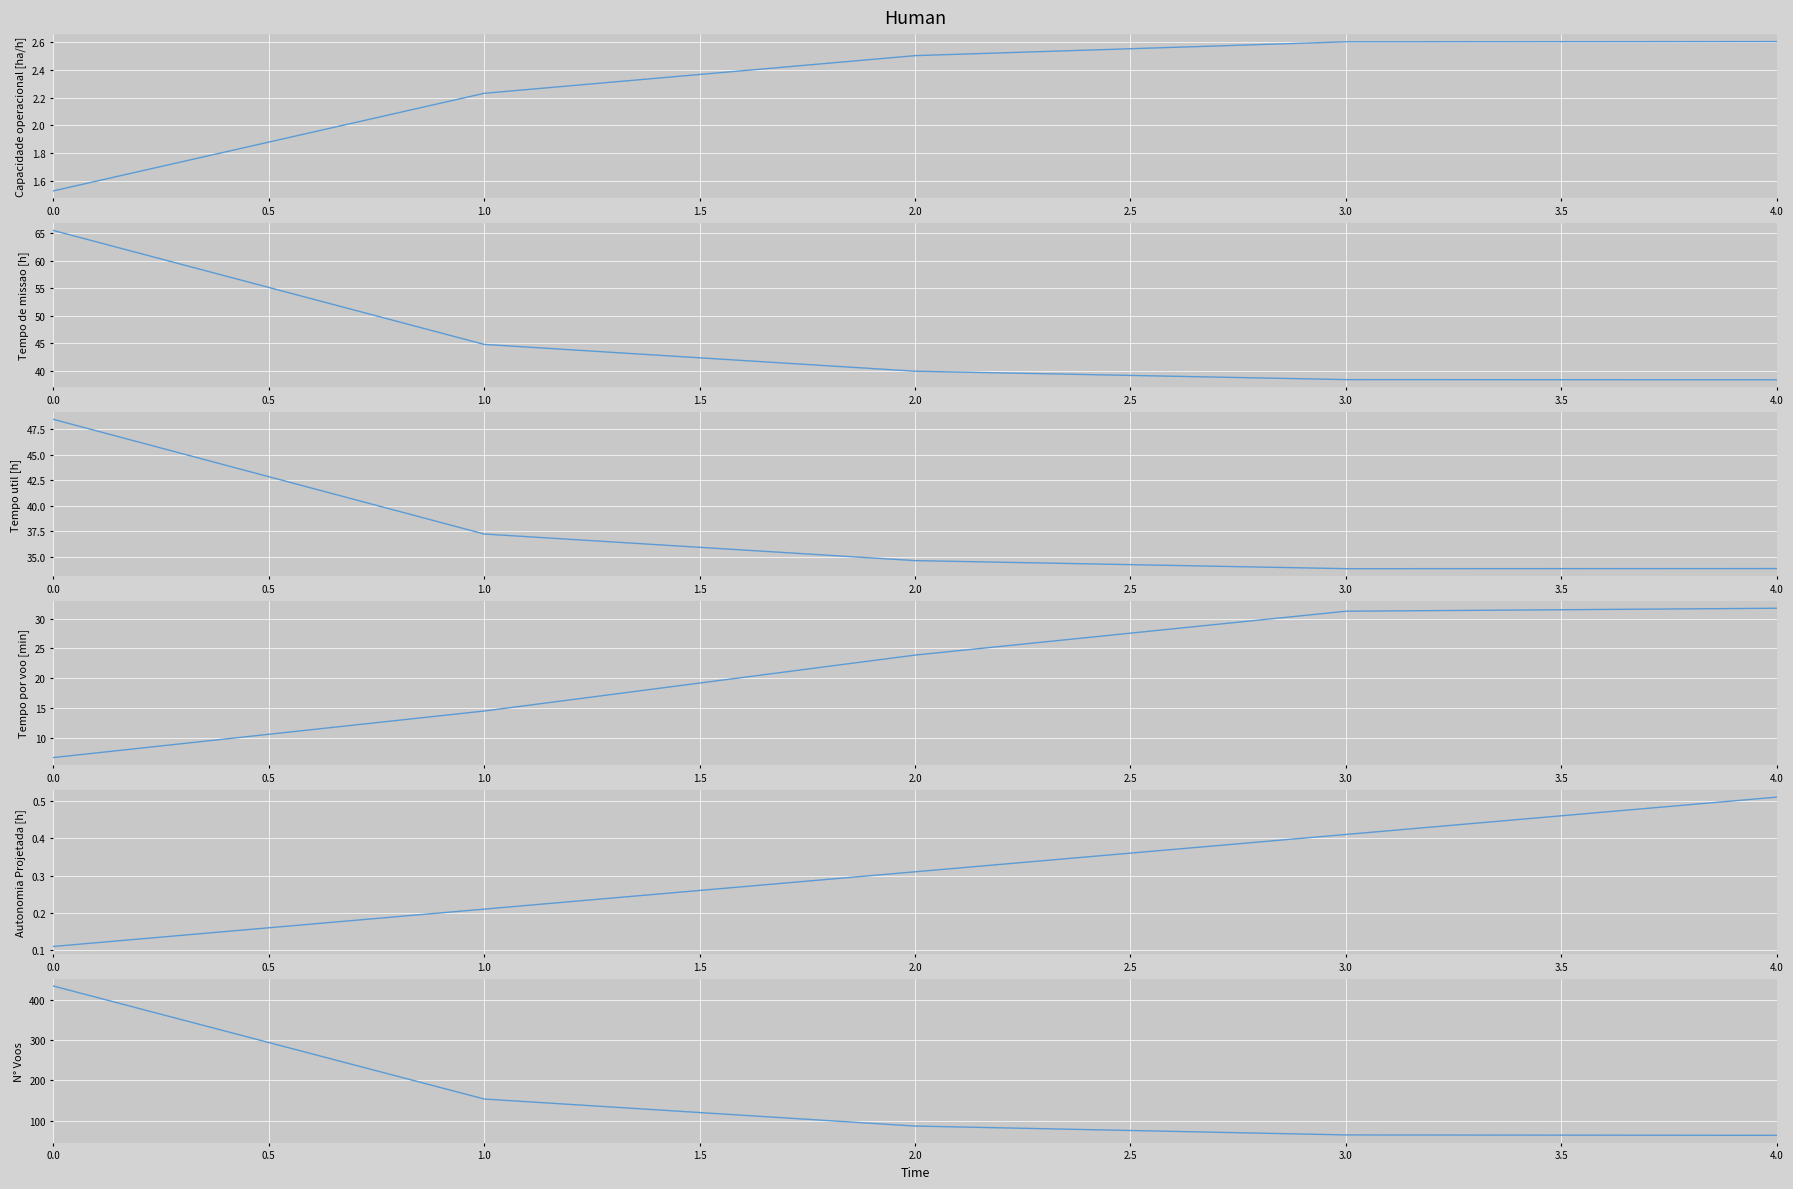

What is the sum of all N° Voos values?

804.0